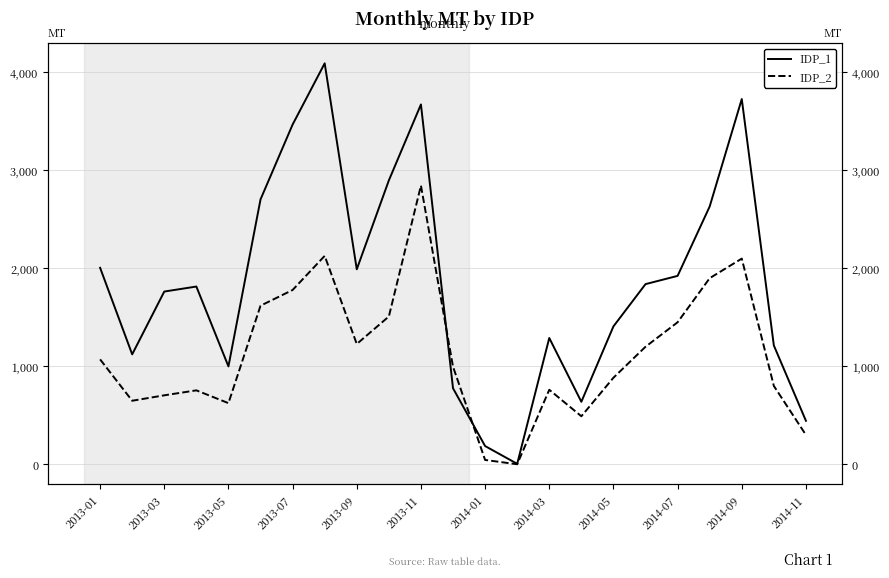

Does the chart have visible grid lines?

Yes